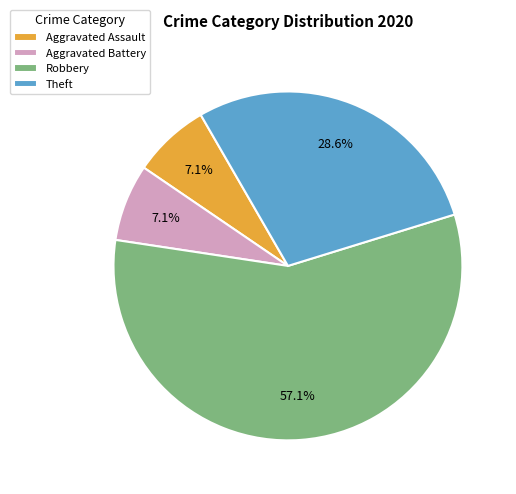

What percentage is NOT represented by Aggravated Battery?

92.9%